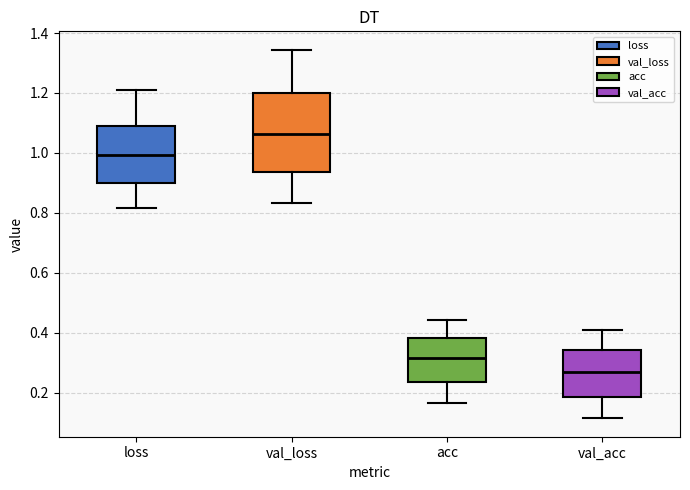

Reading left to right, transcribe this box plot: for each box, give where its median line is, the range the box spans, and where its two whiskers end, as read against the y-axis. The values are not printed on the chart, so give them approximately, as read against the axis.

loss: median 1.00, box 0.90 to 1.10, whiskers 0.82 to 1.20
val_loss: median 1.06, box 0.94 to 1.20, whiskers 0.84 to 1.34
acc: median 0.32, box 0.24 to 0.38, whiskers 0.16 to 0.44
val_acc: median 0.26, box 0.18 to 0.34, whiskers 0.12 to 0.40